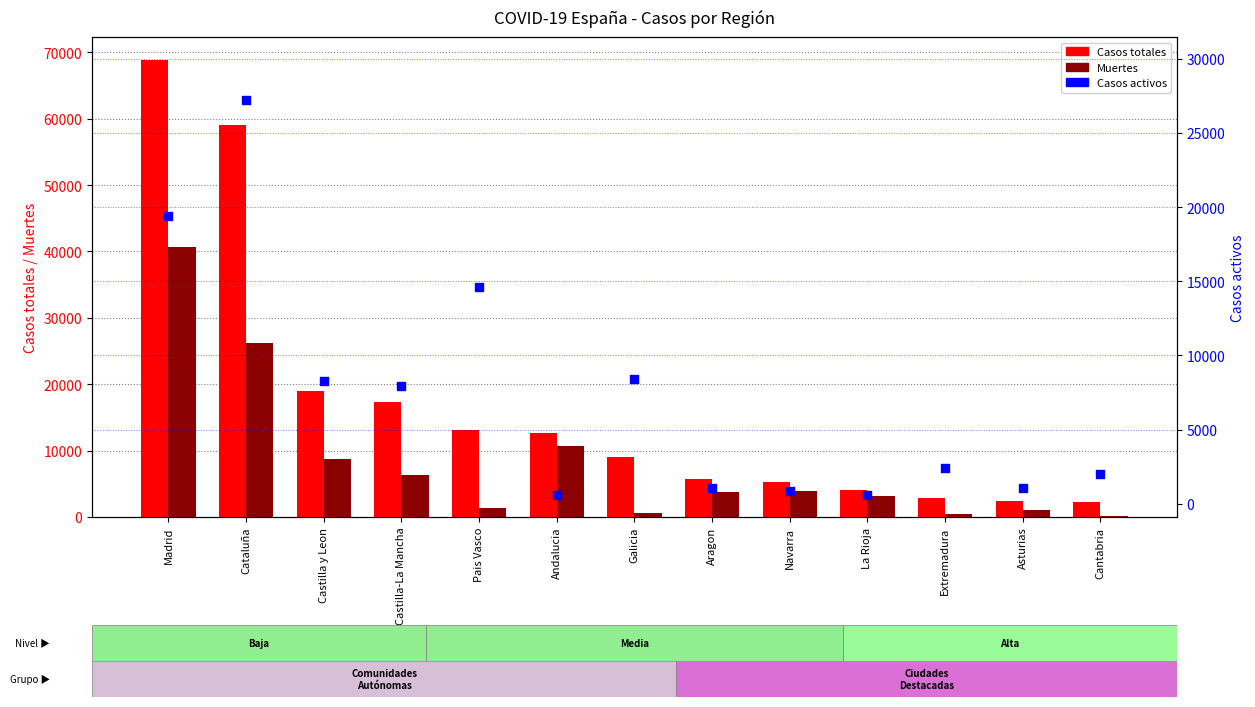

Which series contains the highest Y value?

Casos totales